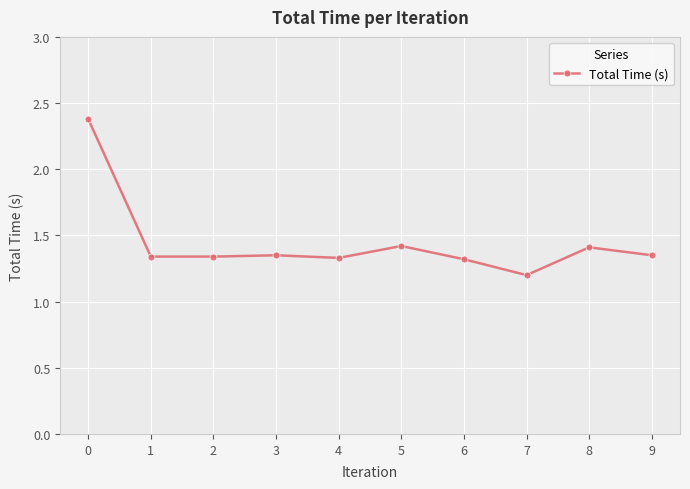

Where is the data nearest to the value 1?

7